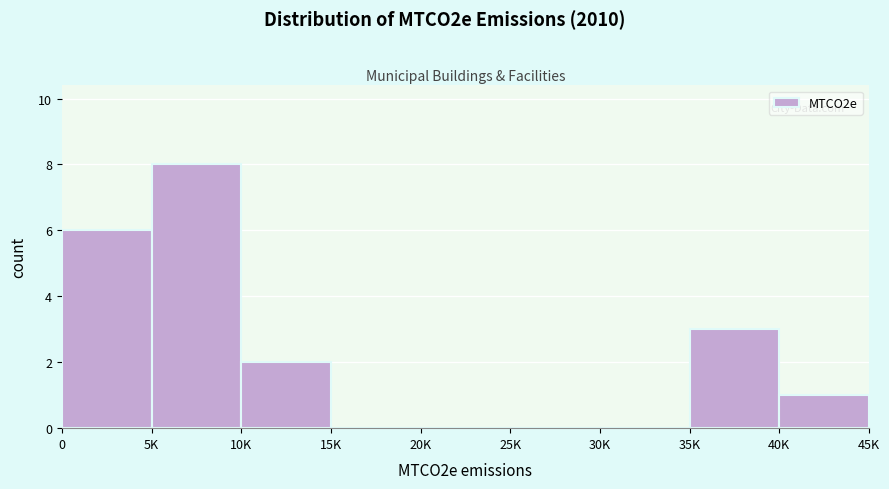

Reading left to right, extract all data points from this chart.

0=6	5K=8	10K=2	15K=0	20K=0	25K=0	30K=0	35K=3	40K=1